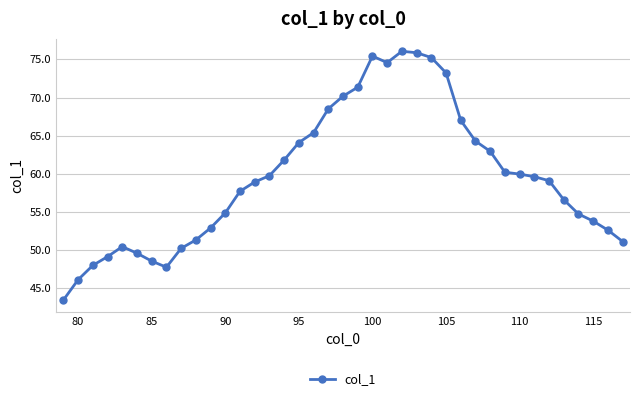

What is the value of the 32nd point from the left?

59.9